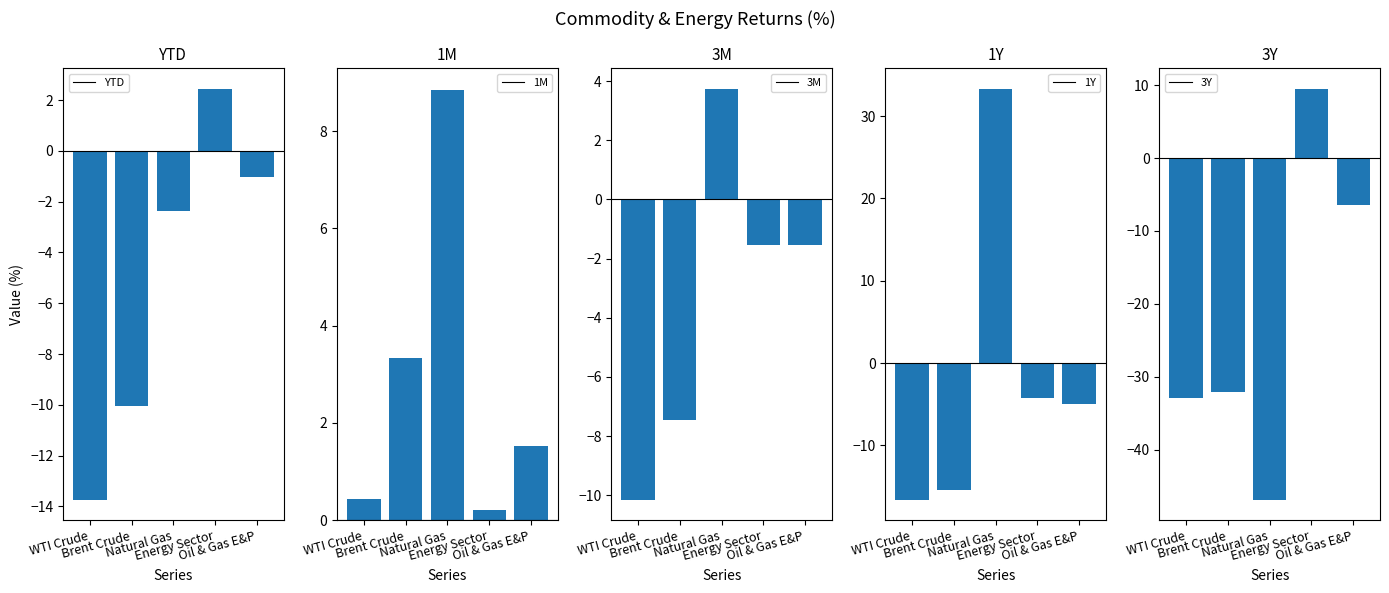

Which series has the widest spread of values?

3Y